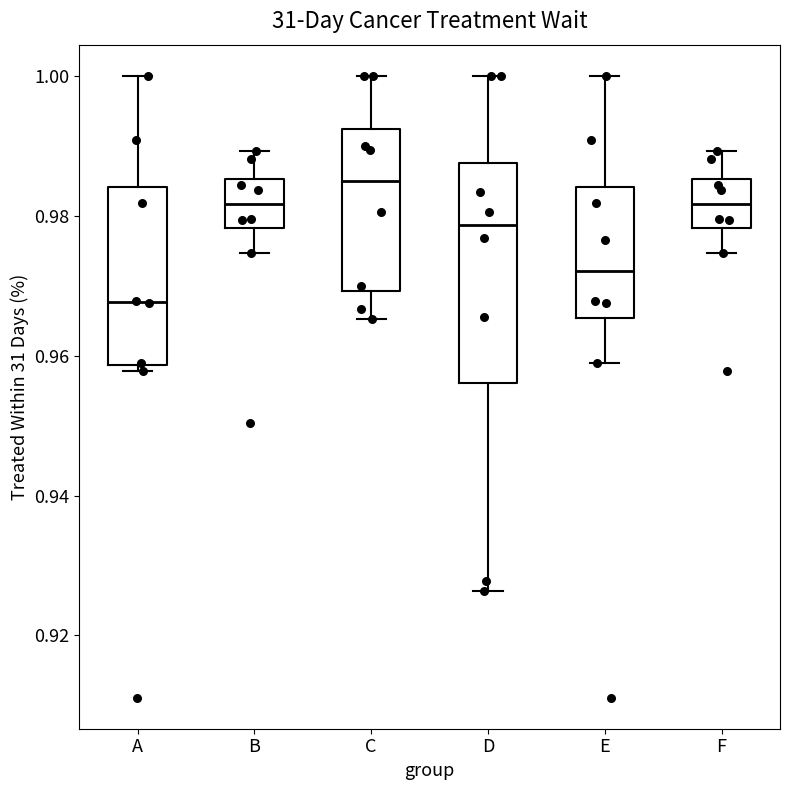

Reading left to right, transcribe this box plot: for each box, give where its median line is, the range the box spans, and where its two whiskers end, as read against the y-axis. The values are not printed on the chart, so give them approximately, as read against the axis.

A: median 0.968, box 0.958 to 0.984, whiskers 0.958 (just below the box's lower edge) to 1.000
B: median 0.982, box 0.978 to 0.986, whiskers 0.974 to 0.990
C: median 0.986, box 0.970 to 0.992, whiskers 0.966 to 1.000
D: median 0.978, box 0.956 to 0.988, whiskers 0.926 to 1.000
E: median 0.972, box 0.966 to 0.984, whiskers 0.958 to 1.000
F: median 0.982, box 0.978 to 0.986, whiskers 0.974 to 0.990